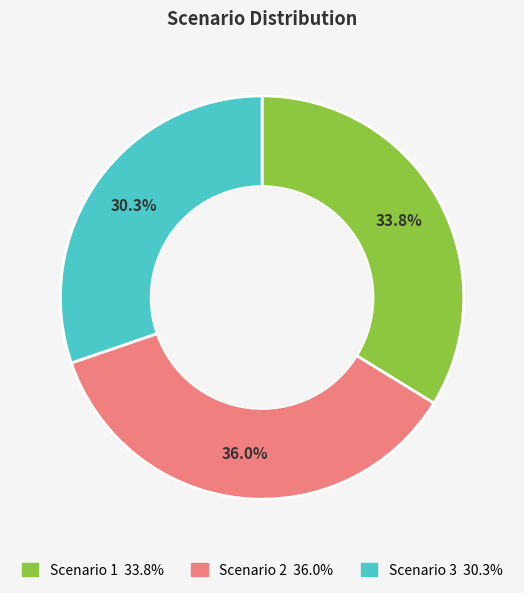

Rank the categories by value from lowest to highest.

Scenario 3, Scenario 1, Scenario 2